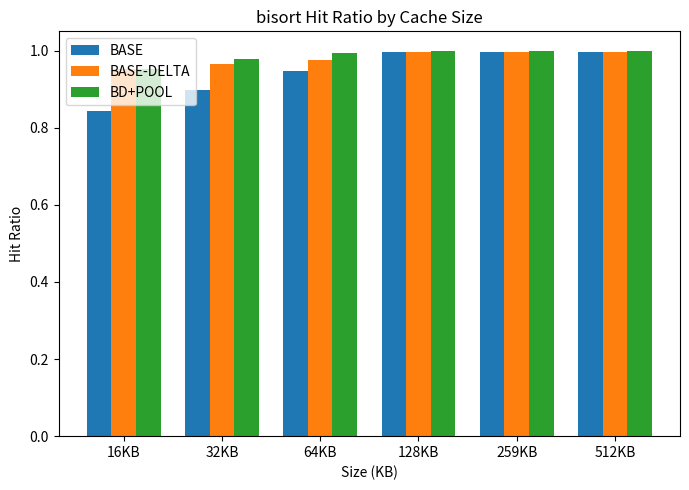

True or false: BD+POOL has a value of 1.0 at 128KB.

True